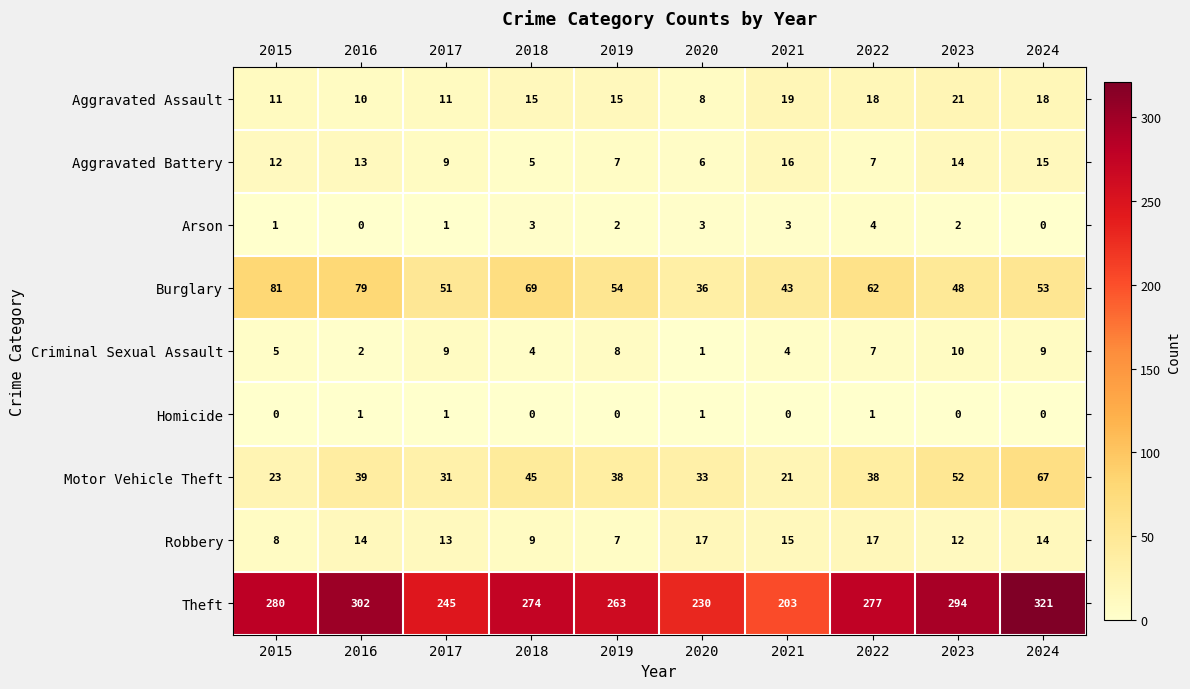

Which series changed the most between 2018 and 2021?

Theft